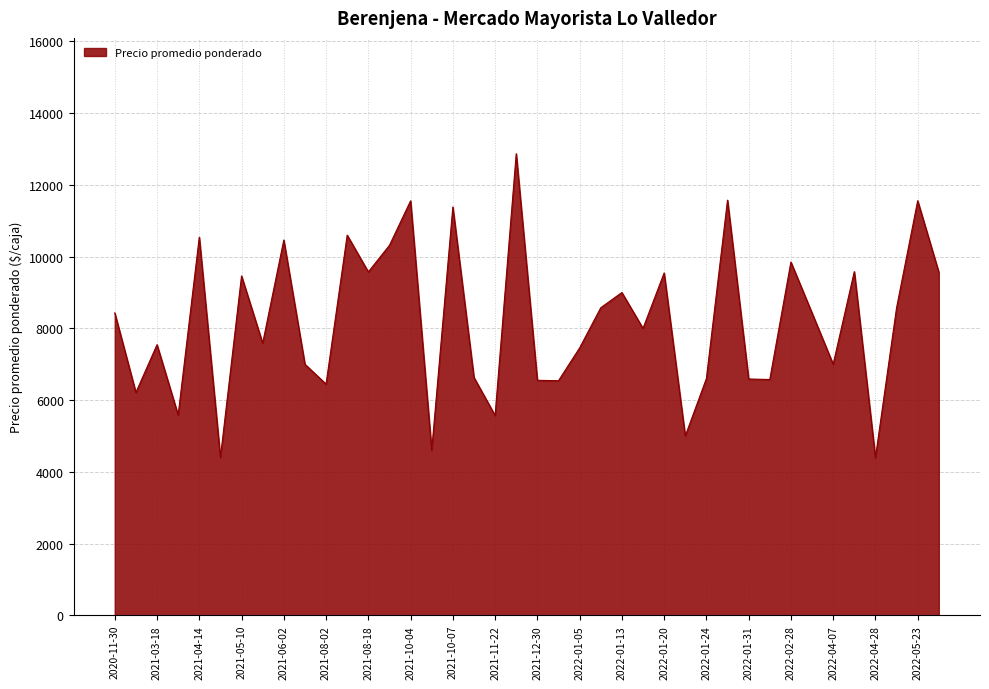

What is the difference between the maximum and minimum values?

8475